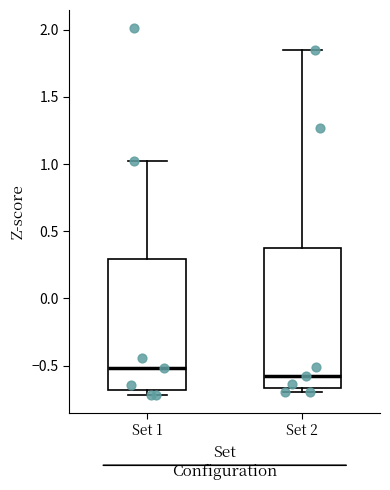

Reading left to right, transcribe this box plot: for each box, give where its median line is, the range the box spans, and where its two whiskers end, as read against the y-axis. The values are not printed on the chart, so give them approximately, as read against the axis.

Set 1: median -0.50, box -0.70 to 0.30, whiskers -0.70 (just below the box's lower edge) to 1.05
Set 2: median -0.60, box -0.65 to 0.40, whiskers -0.70 to 1.85